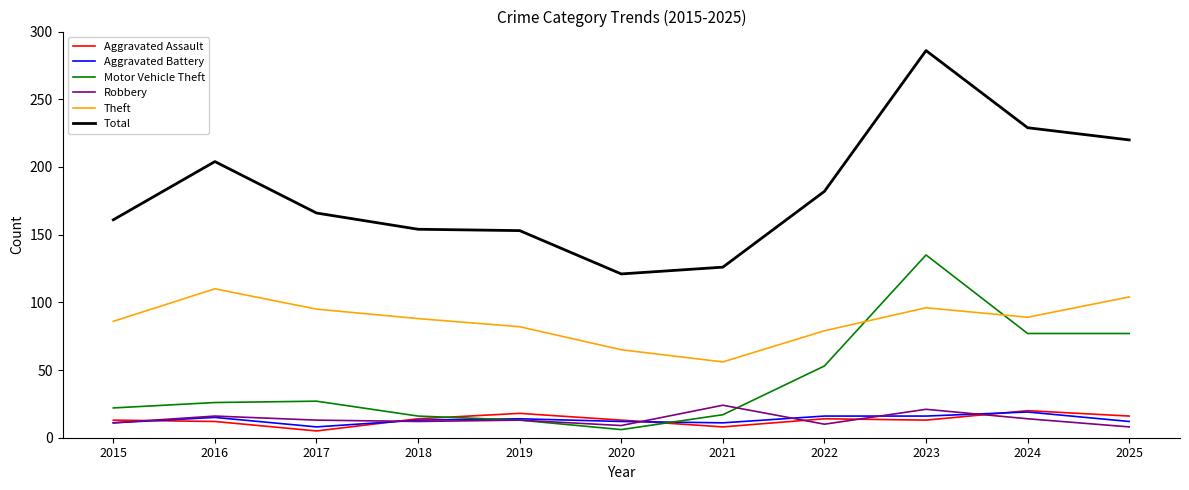

The value of Theft at 2018 is 88. True or false?

True